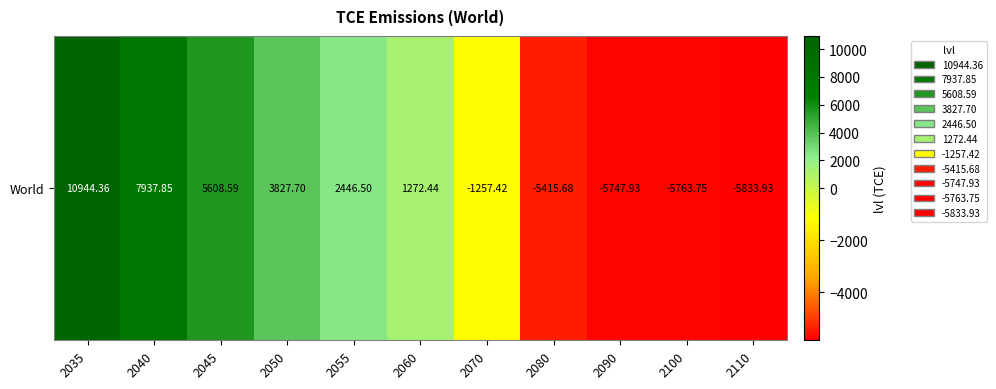

Which category has the highest value across all series?

2035